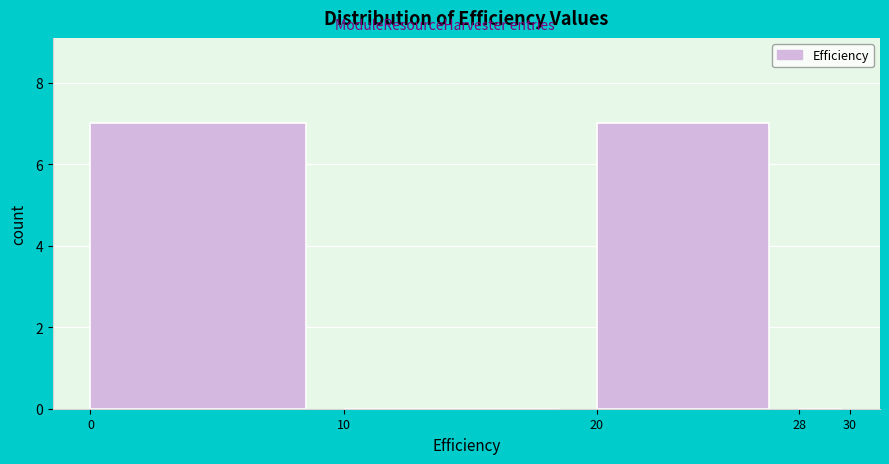

Reading left to right, transcribe this chart: for each bar, give the range it covers on the x-axis and its height. The values are not printed on the chart, so give them approximately, as read against the axis.

0 to 10: 7
10 to 20: 0
20 to 28: 7
28 to 30: 0